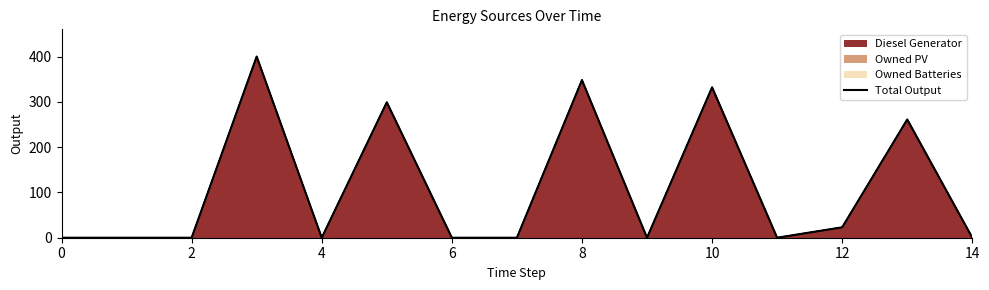

True or false: the data has more than 0 interior local peaks.

True